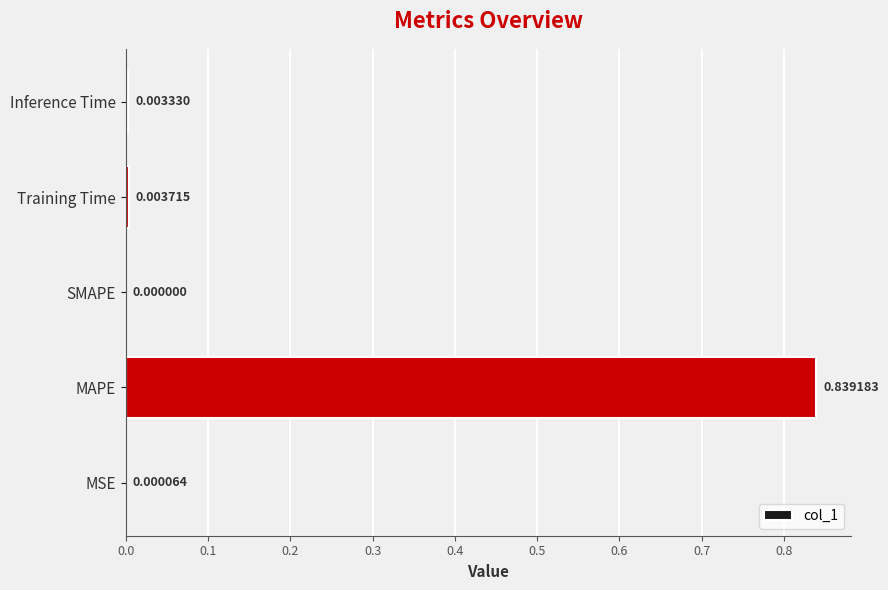

Which label corresponds to the largest value in the chart?

MAPE